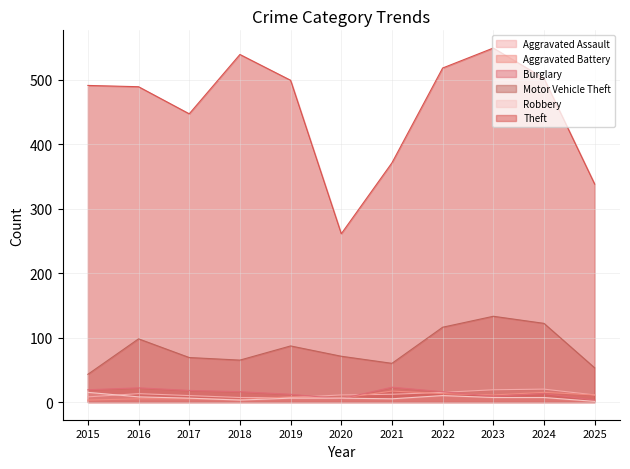

True or false: Theft and Aggravated Assault cross at least once.

False